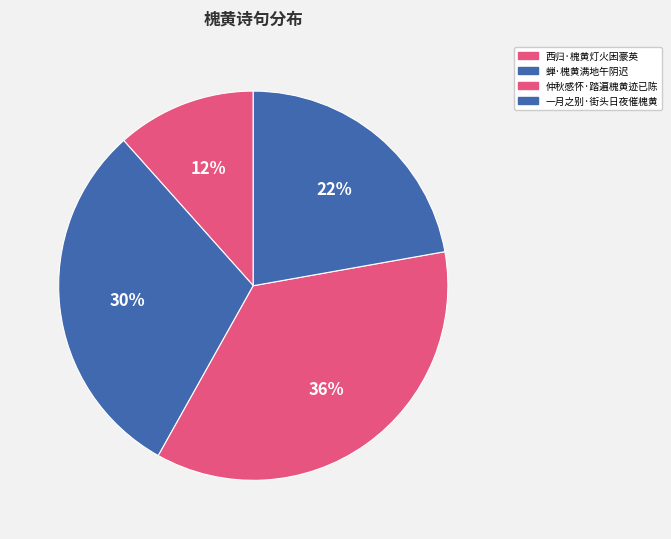

Is there any slice that represents more than half of the pie?

No